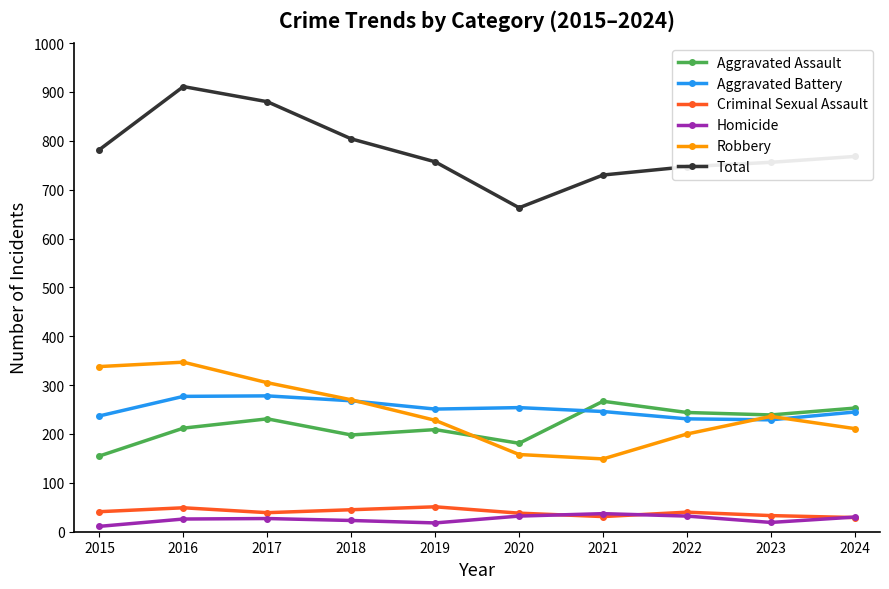

True or false: Aggravated Battery has more than 2 interior local peaks.

False